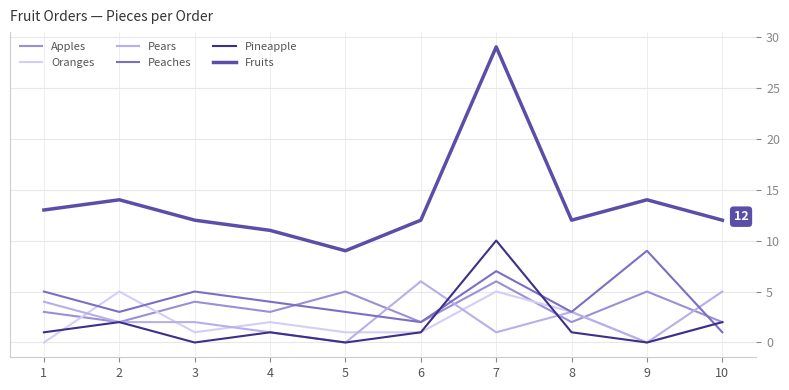

What is the maximum value for Pineapple?

10